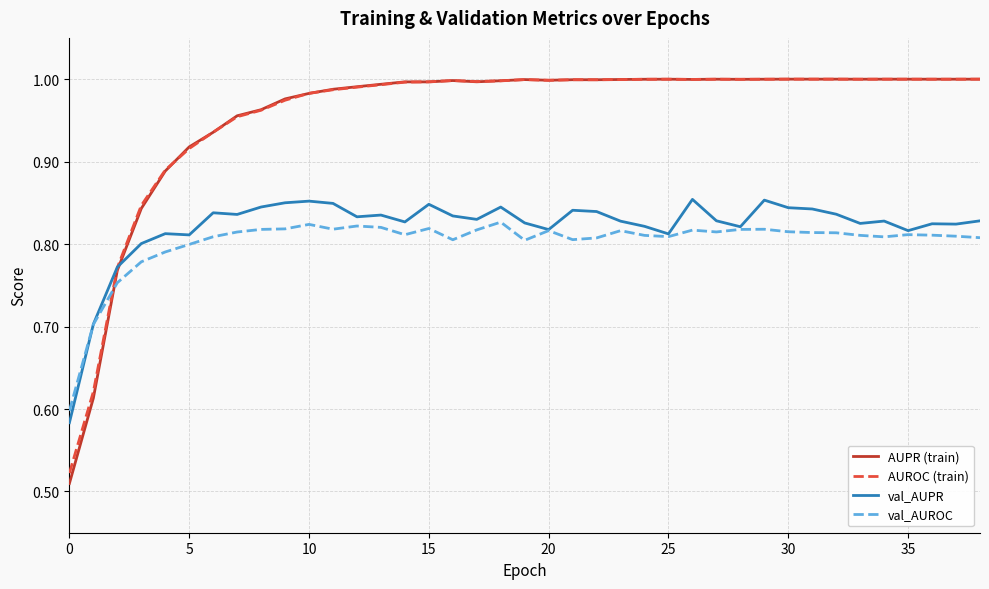

In AUROC (train), how many points are higher than both neighbors (excluding endpoints)?

8